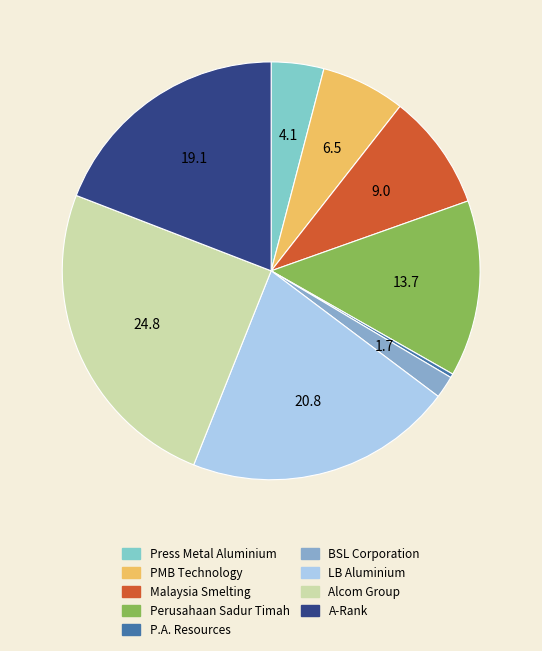

Is it true that Malaysia Smelting is 16% of the pie?

False